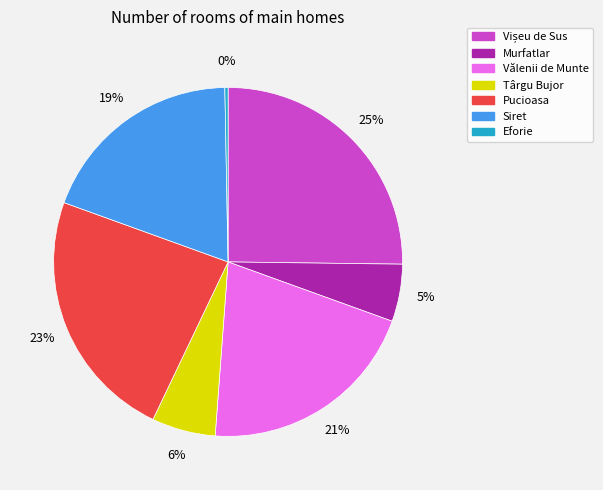

Which slice is the smallest?

Eforie